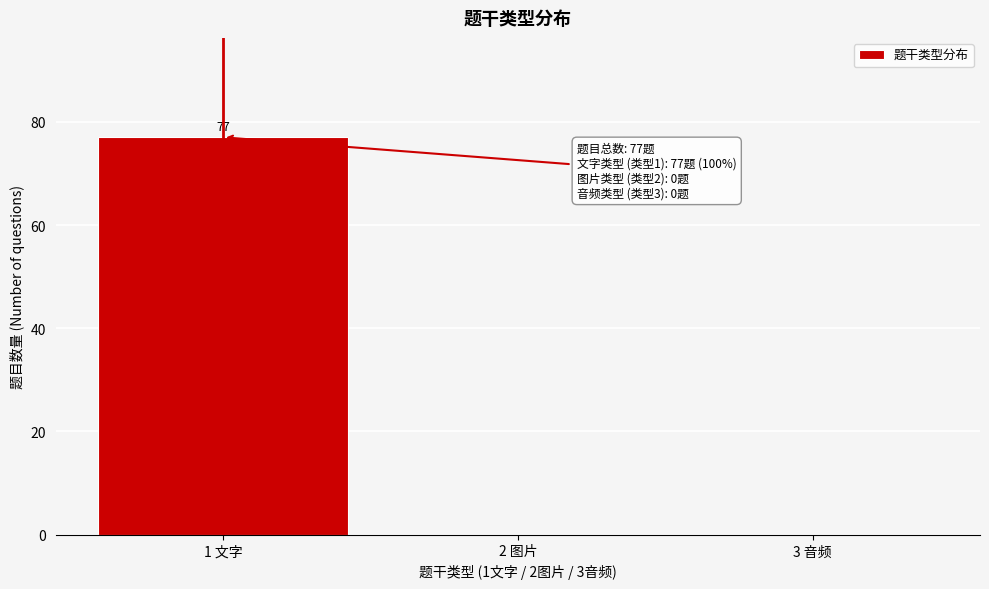

Reading right to left, extract all data points from this chart.

3 音频=0	2 图片=0	1 文字=77